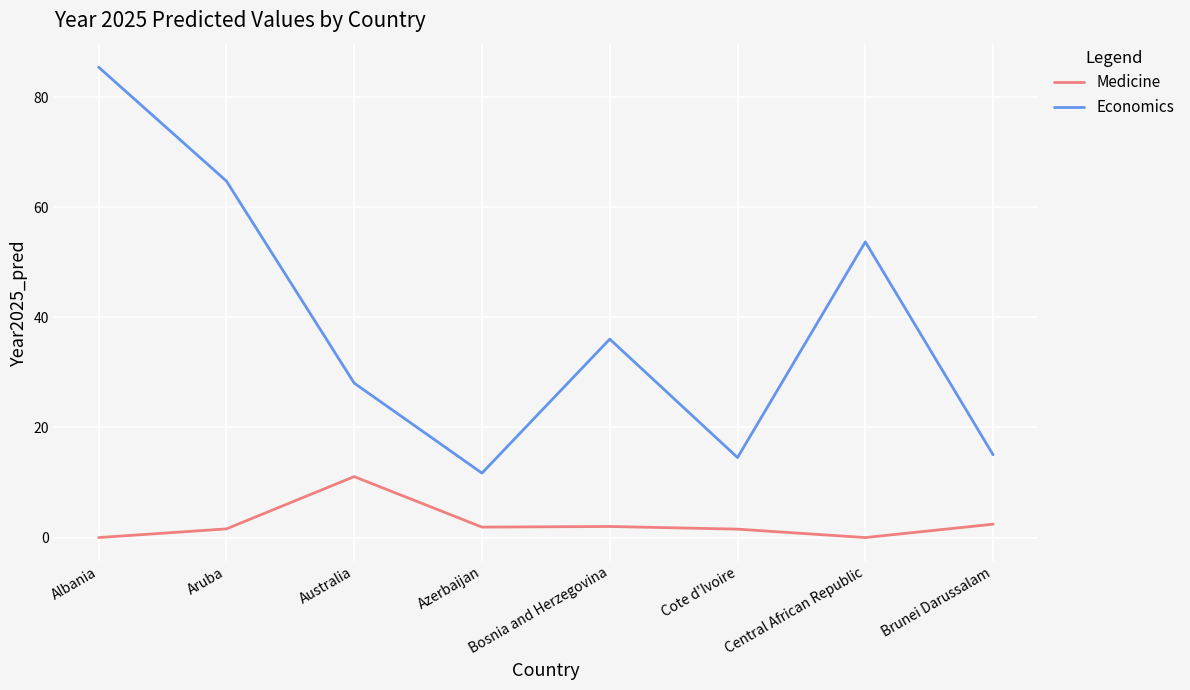

How many interior local peaks does the Economics series have?

2